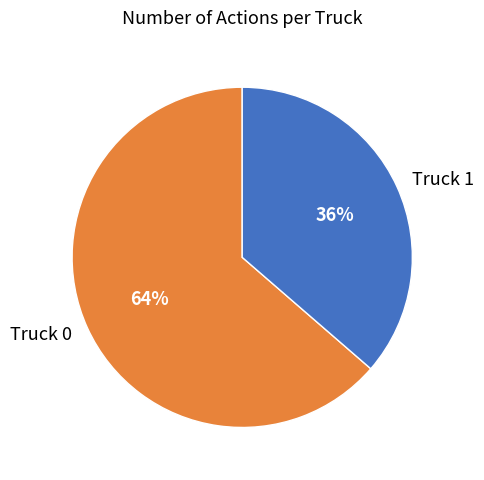

Approximately how many times larger is the value at Truck 1 compared to Truck 0?

0.6